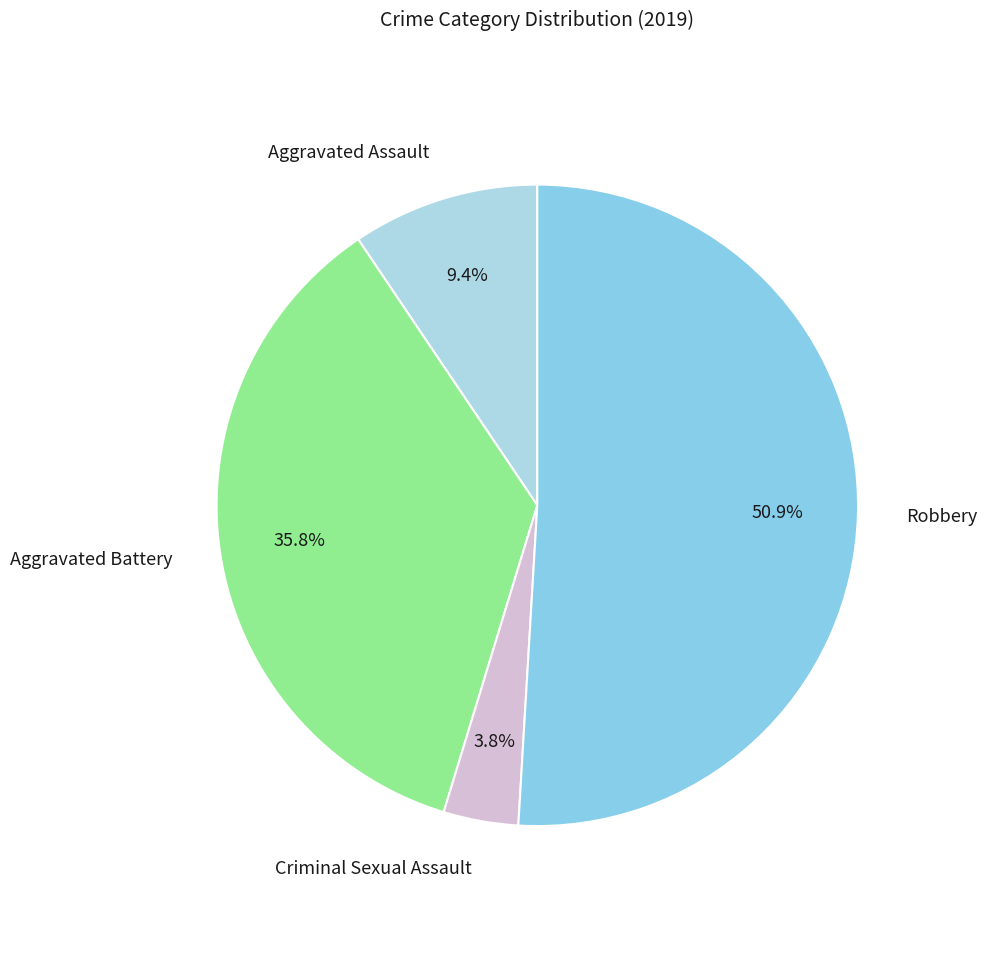

Which slice represents more than half of the pie?

Robbery